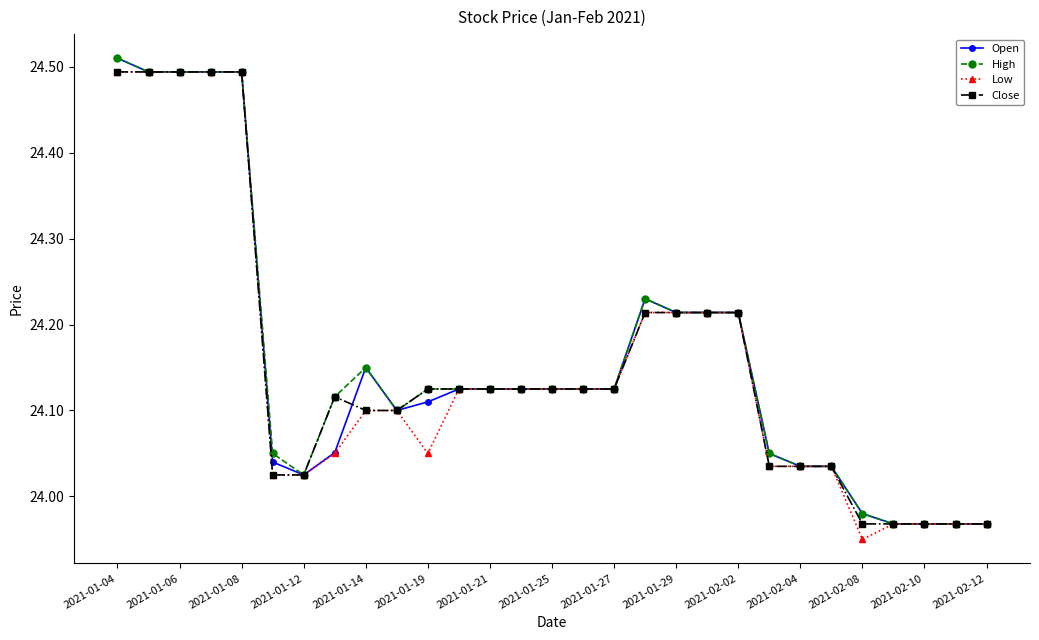

At how many categories does at least one series exceed 23?

29